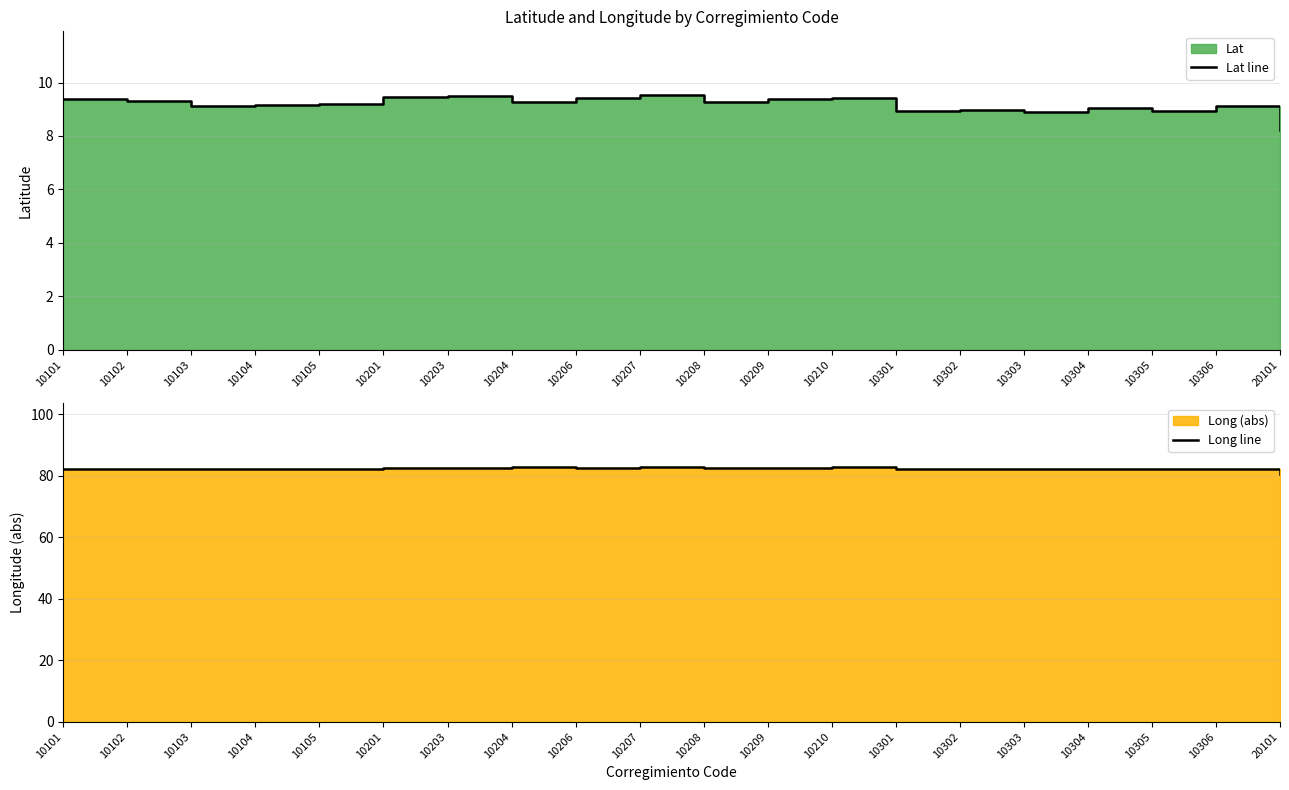

True or false: Lat line has a value of 2.4 at 10104.

False